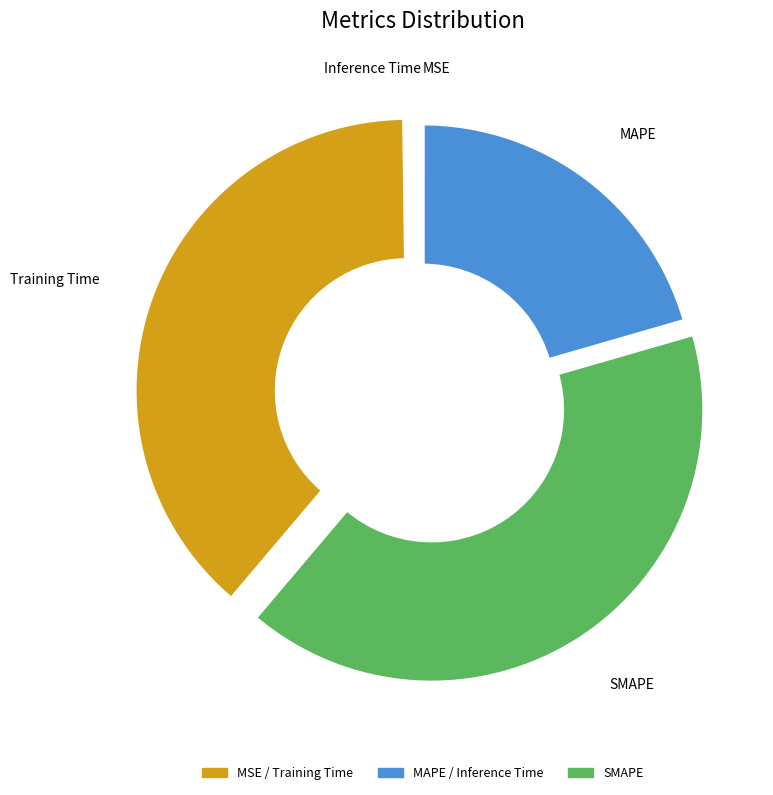

Do SMAPE and Training Time together represent more than half of the pie?

Yes